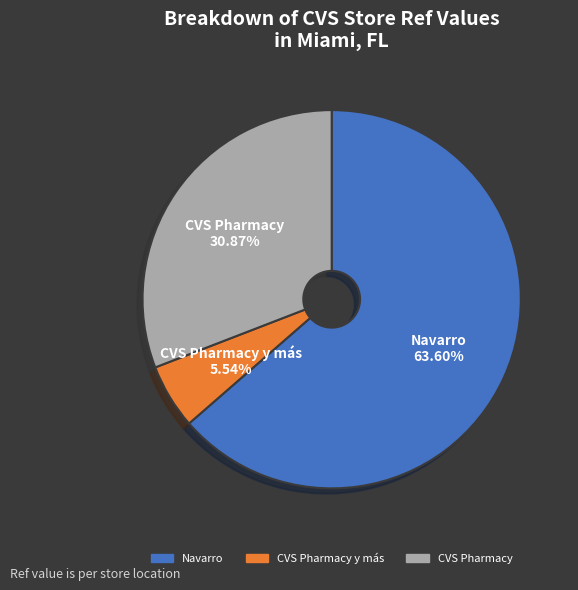

How many slices are in this pie chart?

3